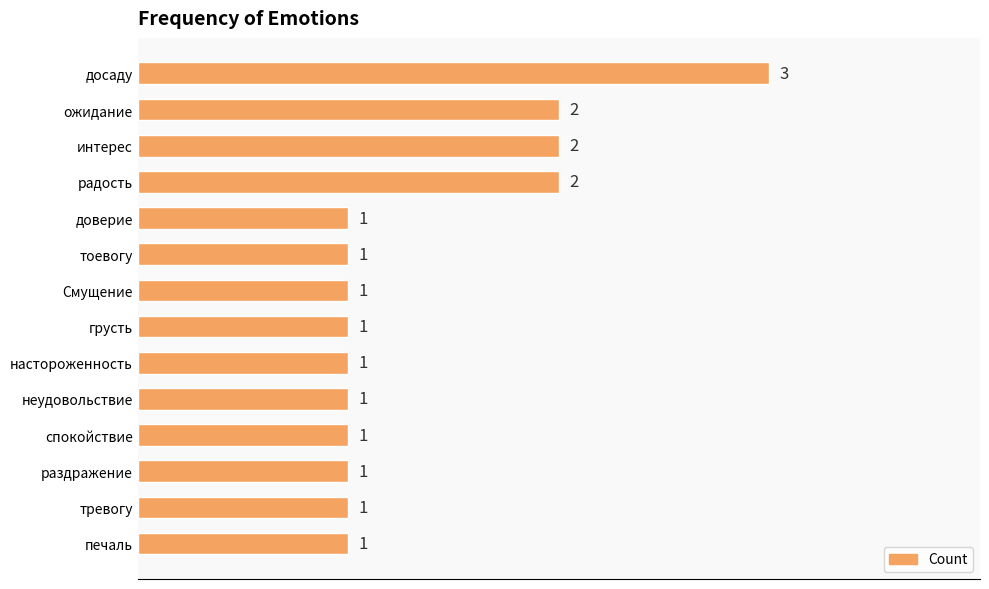

Reading top to bottom, extract all data points from this chart.

досаду=3	ожидание=2	интерес=2	радость=2	доверие=1	тоевогу=1	Смущение=1	грусть=1	настороженность=1	неудовольствие=1	спокойствие=1	раздражение=1	тревогу=1	печаль=1